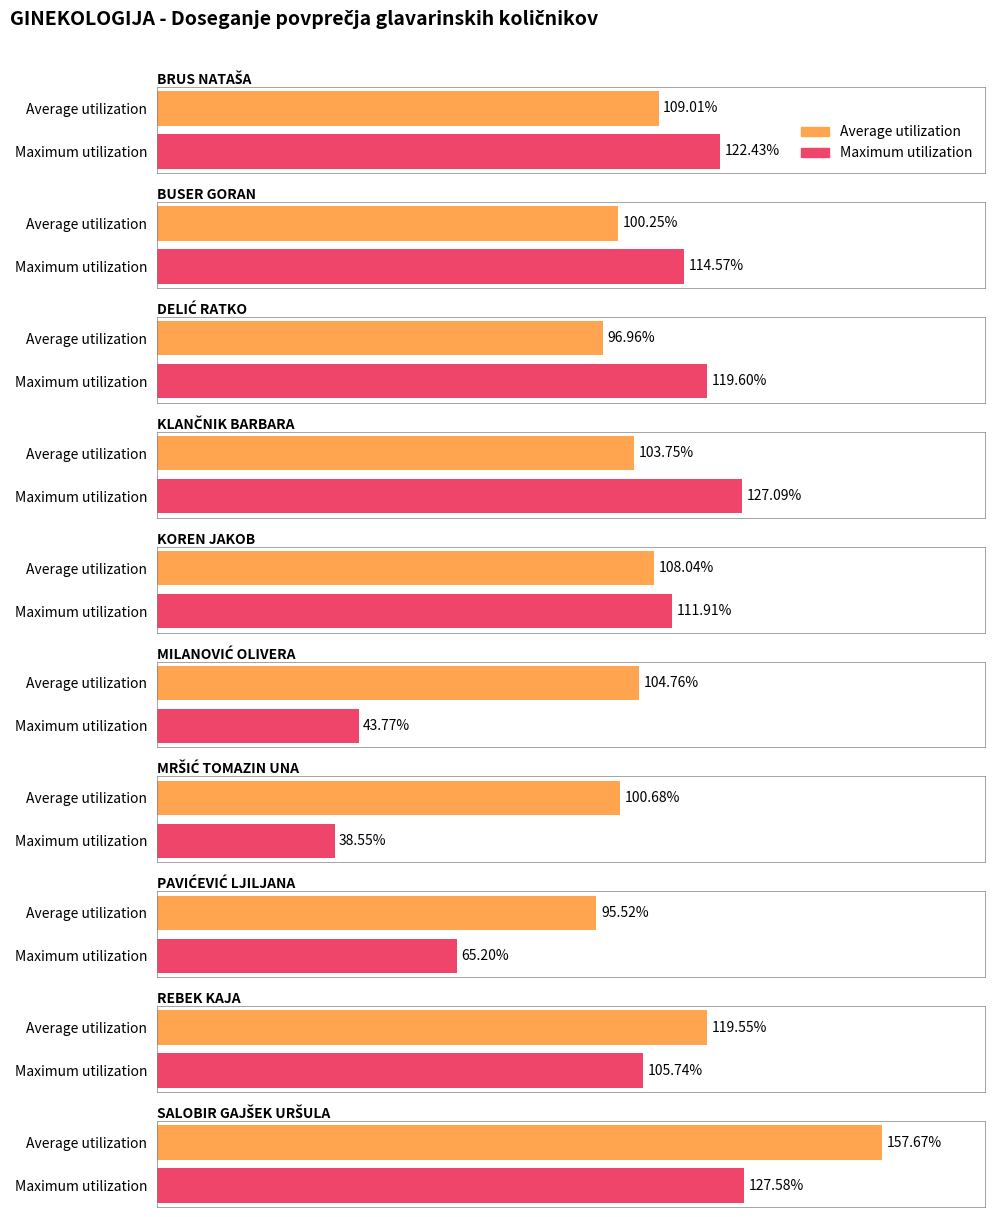

Rank the categories by Maximum utilization value from highest to lowest.

SALOBIR GAJŠEK URŠULA, KLANČNIK BARBARA, BRUS NATAŠA, DELIĆ RATKO, BUSER GORAN, KOREN JAKOB, REBEK KAJA, PAVIĆEVIĆ LJILJANA, MILANOVIĆ OLIVERA, MRŠIĆ TOMAZIN UNA